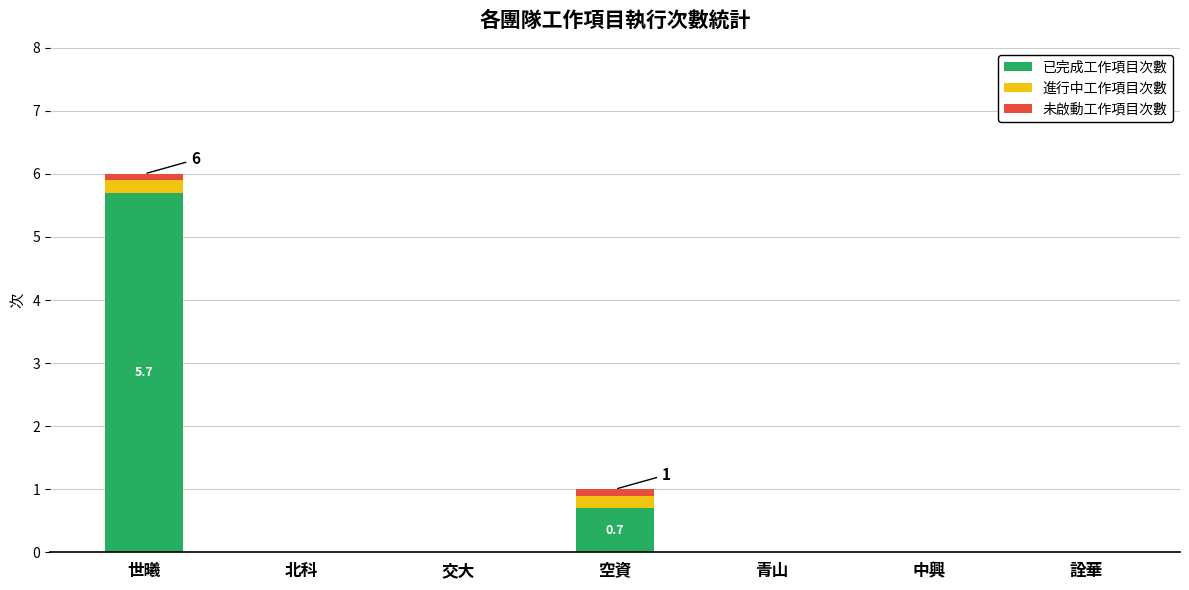

At which label does 已完成工作項目次數 reach its peak?

世曦